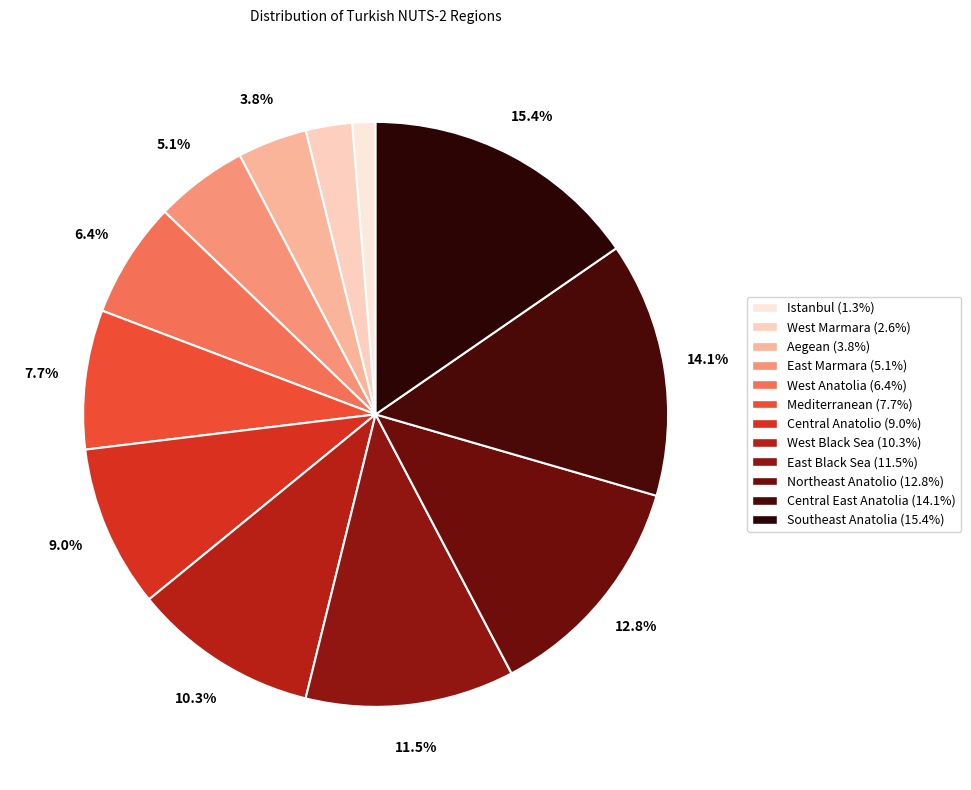

Between West Black Sea and Mediterranean, which is larger?

West Black Sea